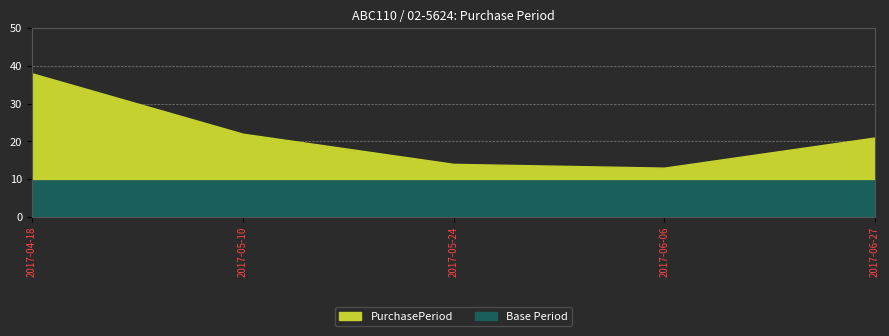

What is the difference between the maximum and minimum values?

25